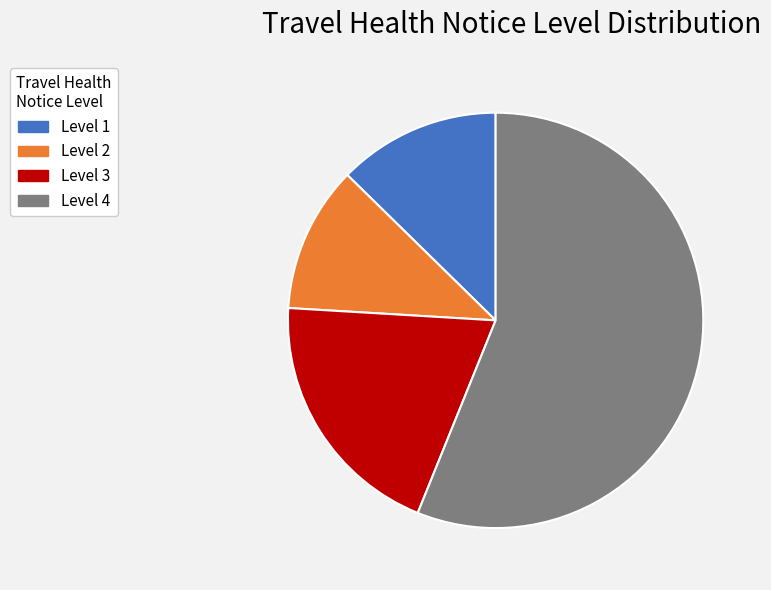

Which slice is the smallest?

Level 2